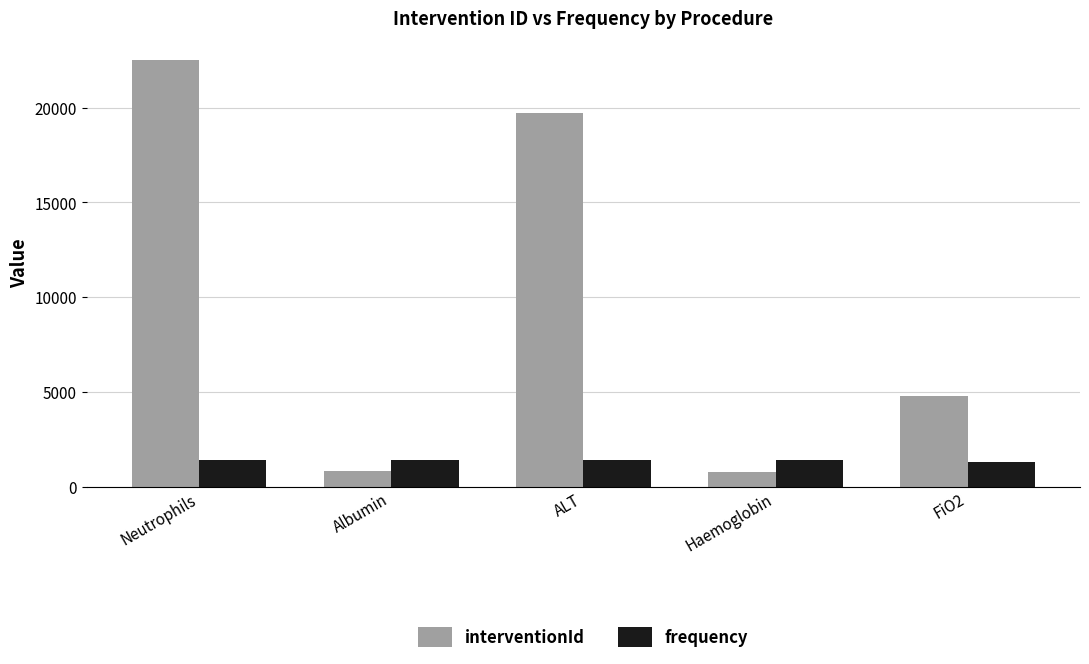

At which label is interventionId closest to 11649?

FiO2